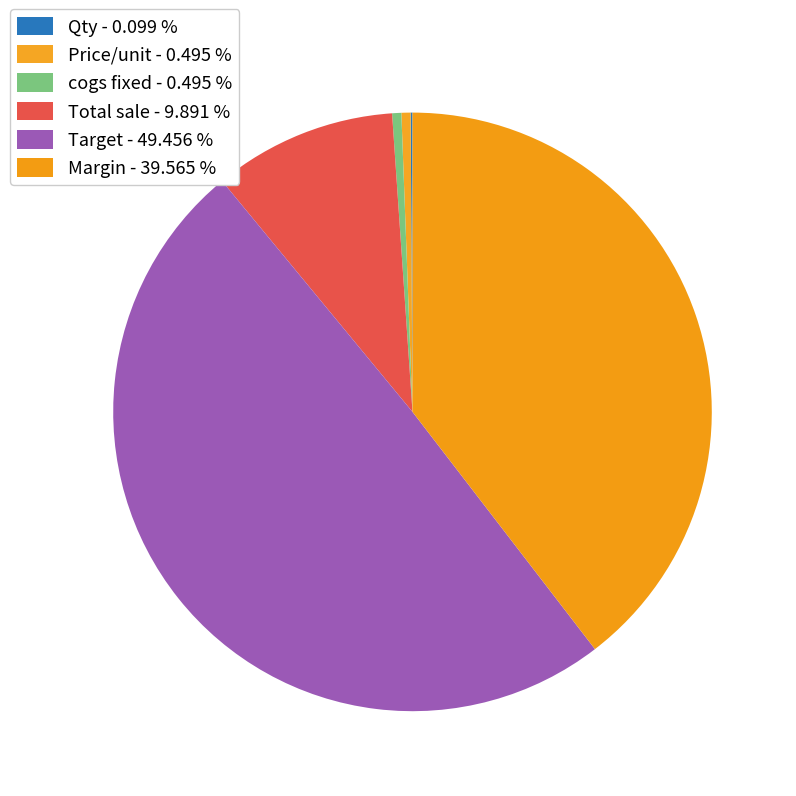

What is the change in value from Price/unit to Total sale?

+950